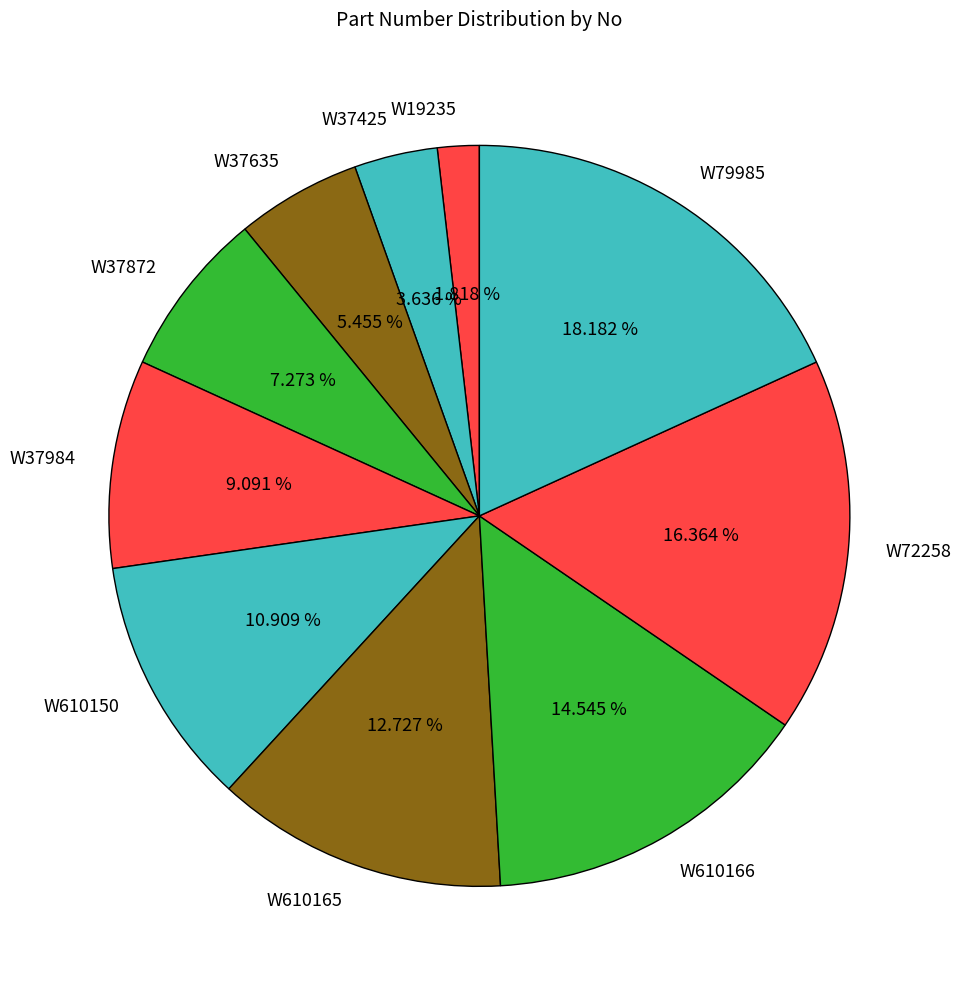

What is the smallest slice in the pie chart?

W19235